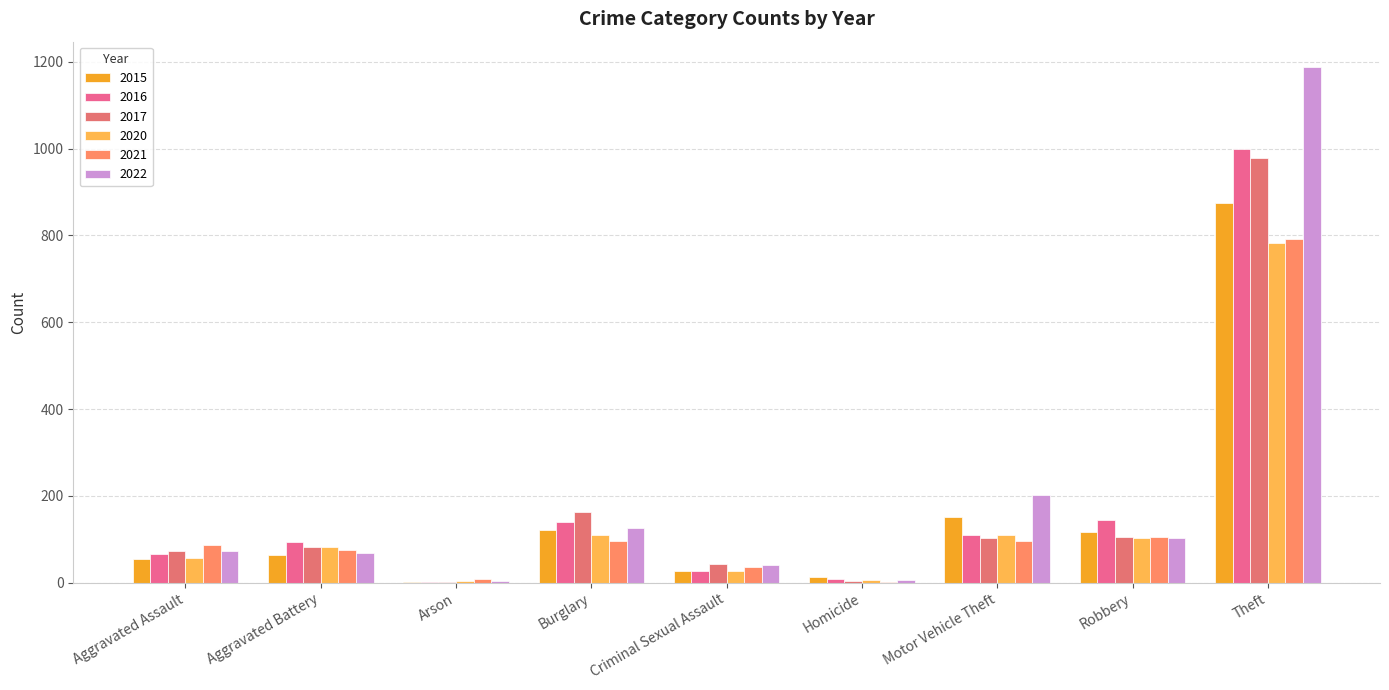

At which label is 2022 closest to 595?

Motor Vehicle Theft